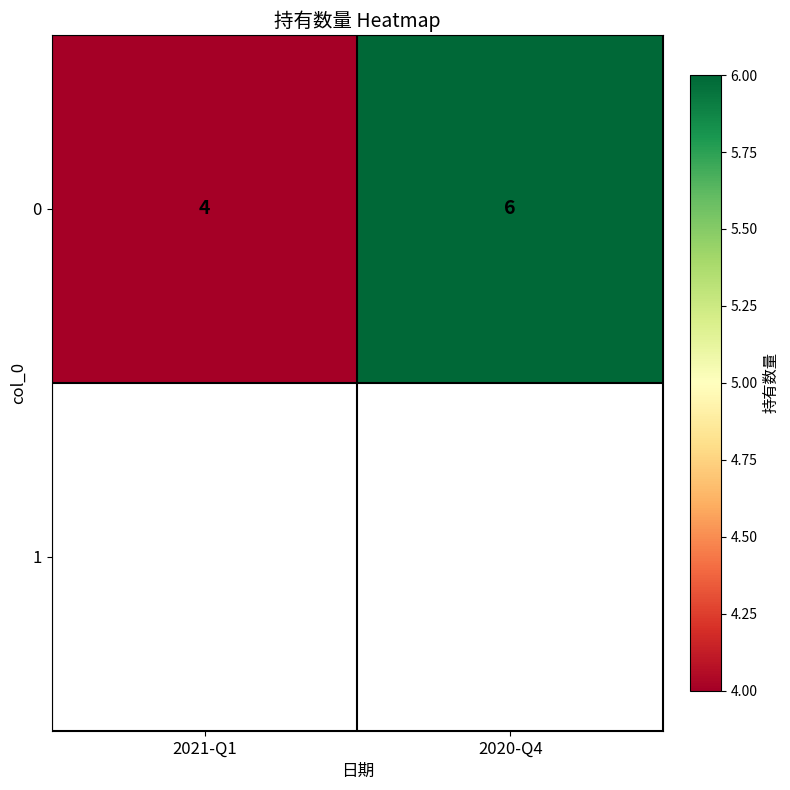

True or false: the data shows 5 at 2021-Q1.

False